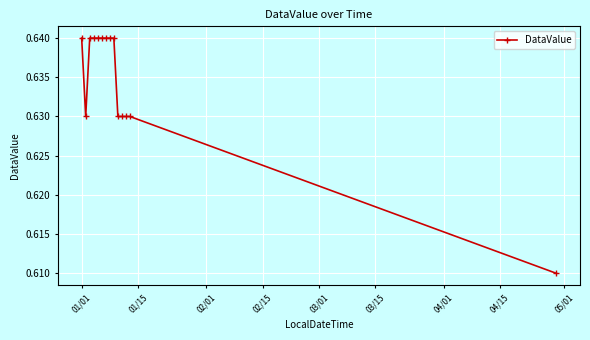

How many values are between 0 and 1?

14